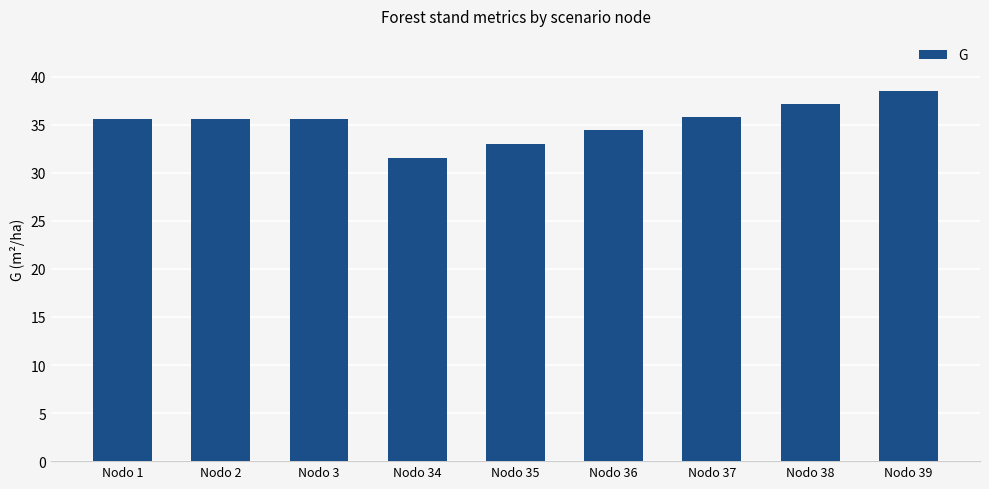

Does the chart contain any negative values?

No